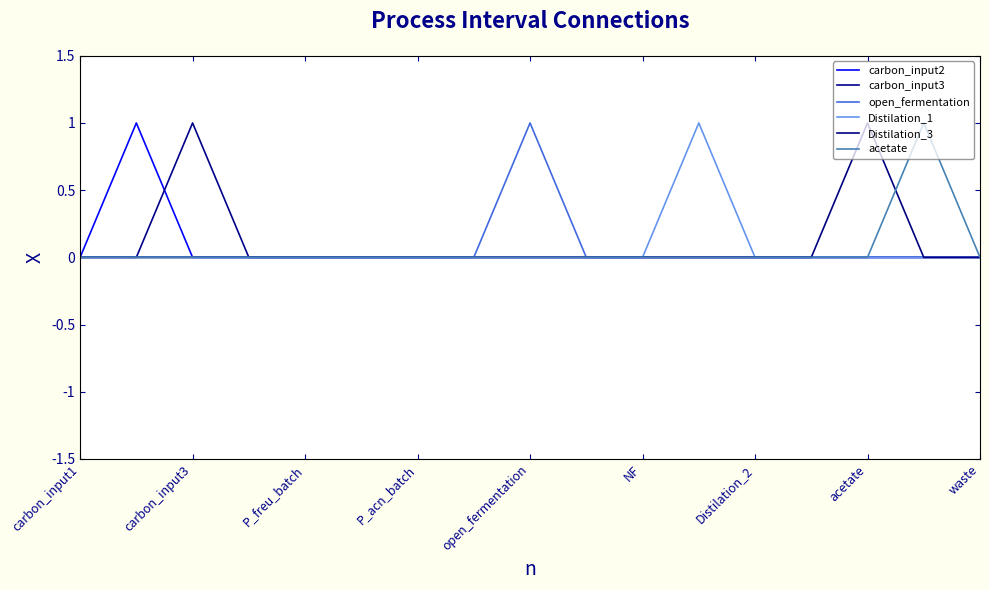

Reading left to right, what are all the values shown in this chart?

carbon_input2: 0	1	0	0	0	0	0	0	0	0	0	0	0	0	0	0	0
carbon_input3: 0	0	1	0	0	0	0	0	0	0	0	0	0	0	0	0	0
open_fermentation: 0	0	0	0	0	0	0	0	1	0	0	0	0	0	0	0	0
Distilation_1: 0	0	0	0	0	0	0	0	0	0	0	1	0	0	0	0	0
Distilation_3: 0	0	0	0	0	0	0	0	0	0	0	0	0	0	1	0	0
acetate: 0	0	0	0	0	0	0	0	0	0	0	0	0	0	0	1	0